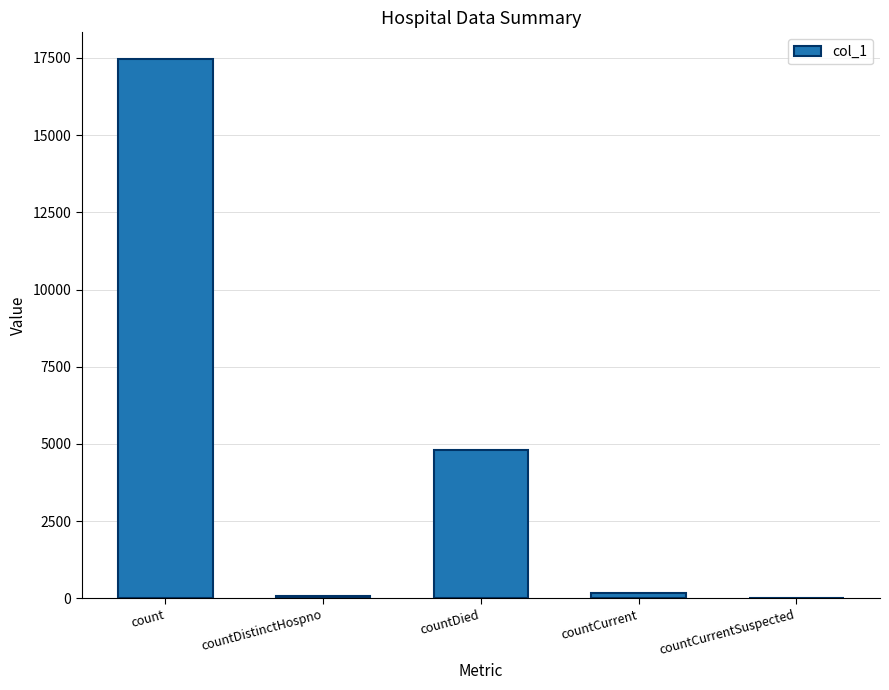

What is the greatest value displayed?

17455